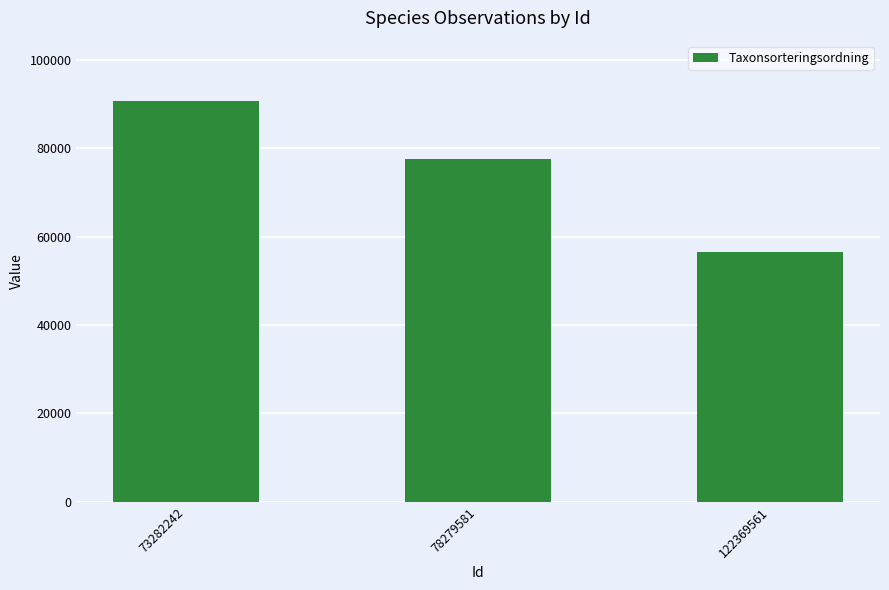

What is the smallest value displayed?

56594